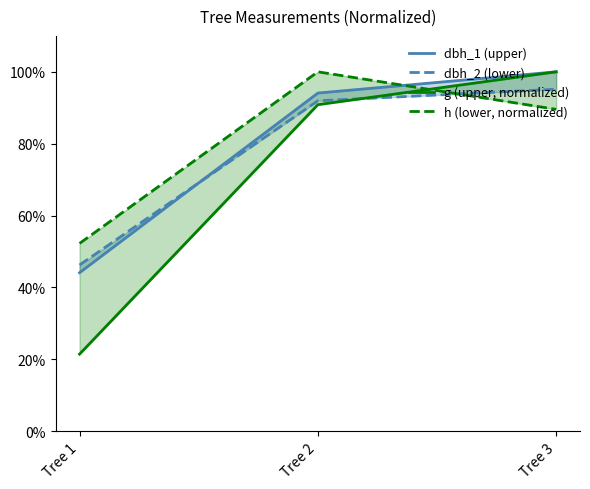

Is the value of h (lower, normalized) at Tree 2 greater than the value of dbh_1 (upper) at Tree 3?

No